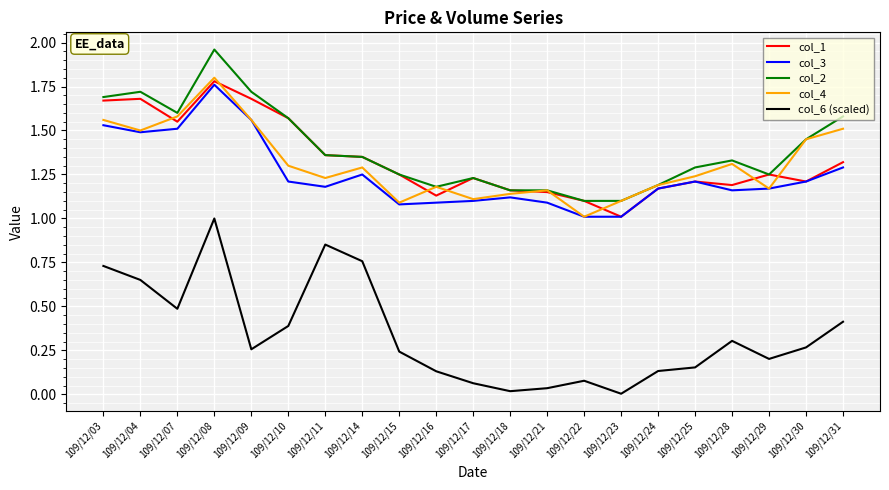

True or false: col_3 and col_2 cross at least once.

False